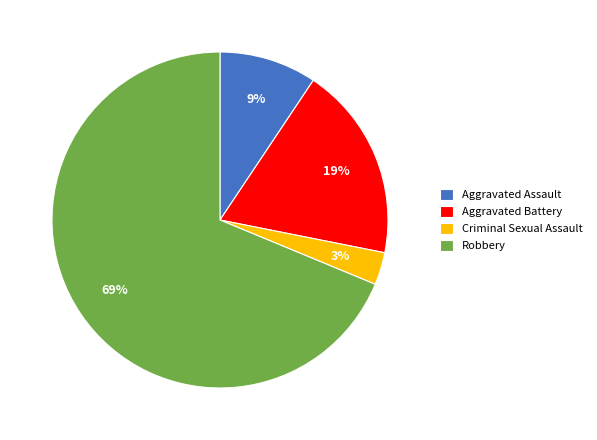

Which category has the biggest portion of the pie?

Robbery